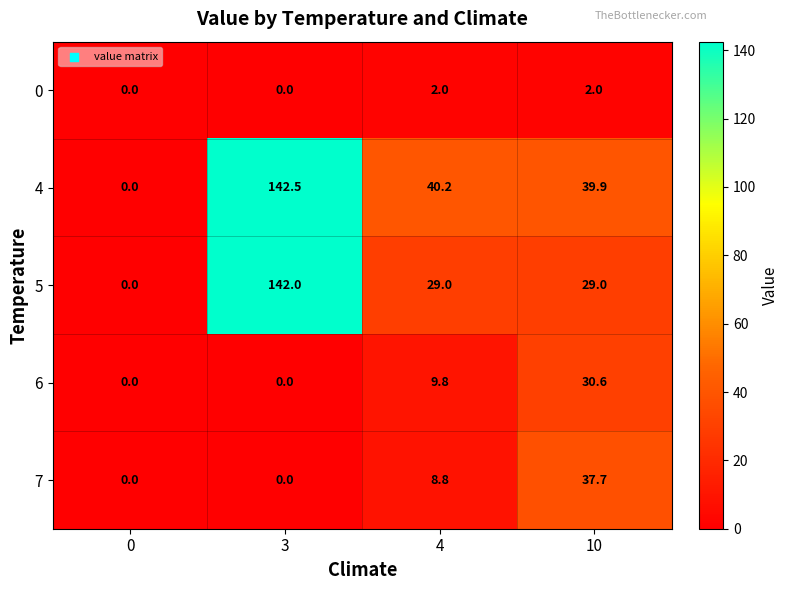

List the series in order of their peak value, highest first.

4, 5, 7, 6, 0